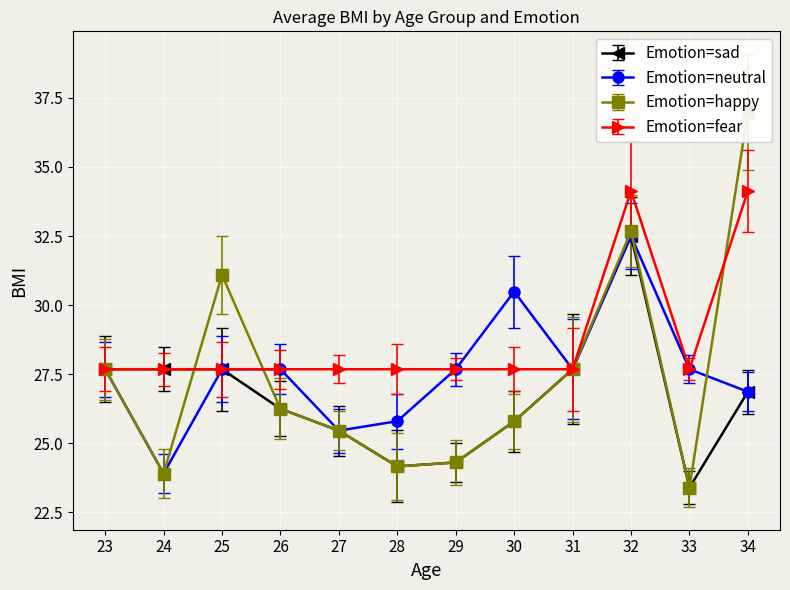

What is the difference between the highest and lowest values at 29?

3.4